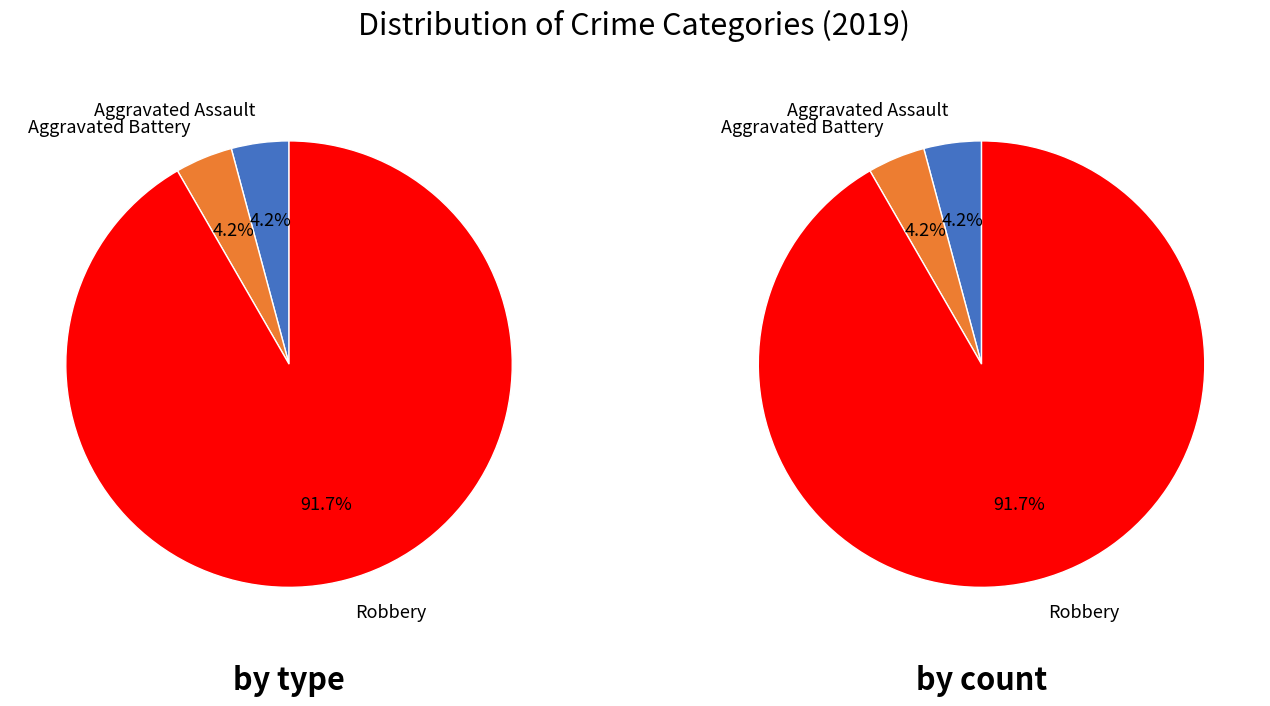

Is it true that Aggravated Assault is 1% of the pie?

False